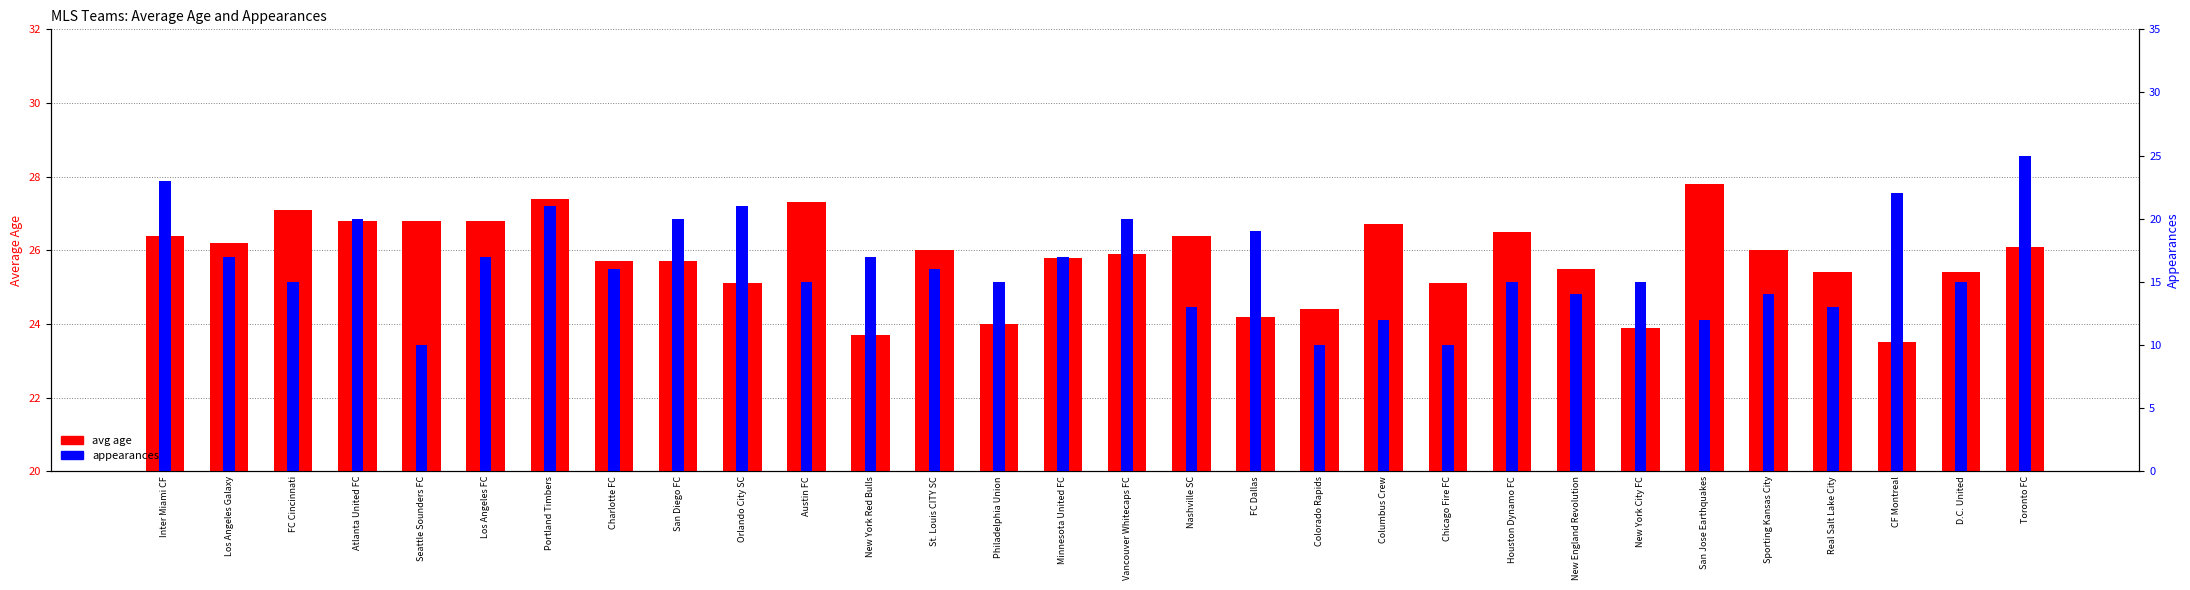

How many data points does each series have?

30